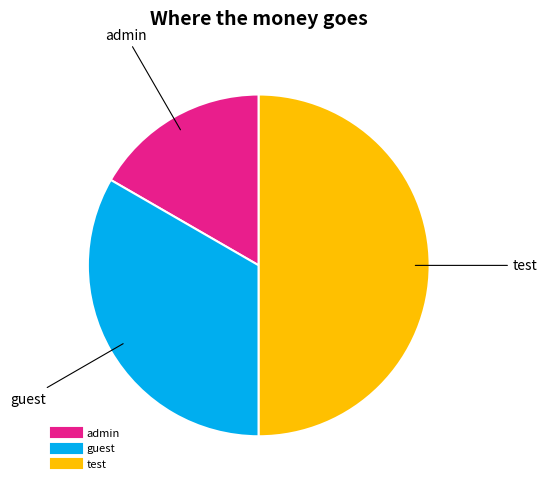

Is it true that test is 59% of the pie?

False